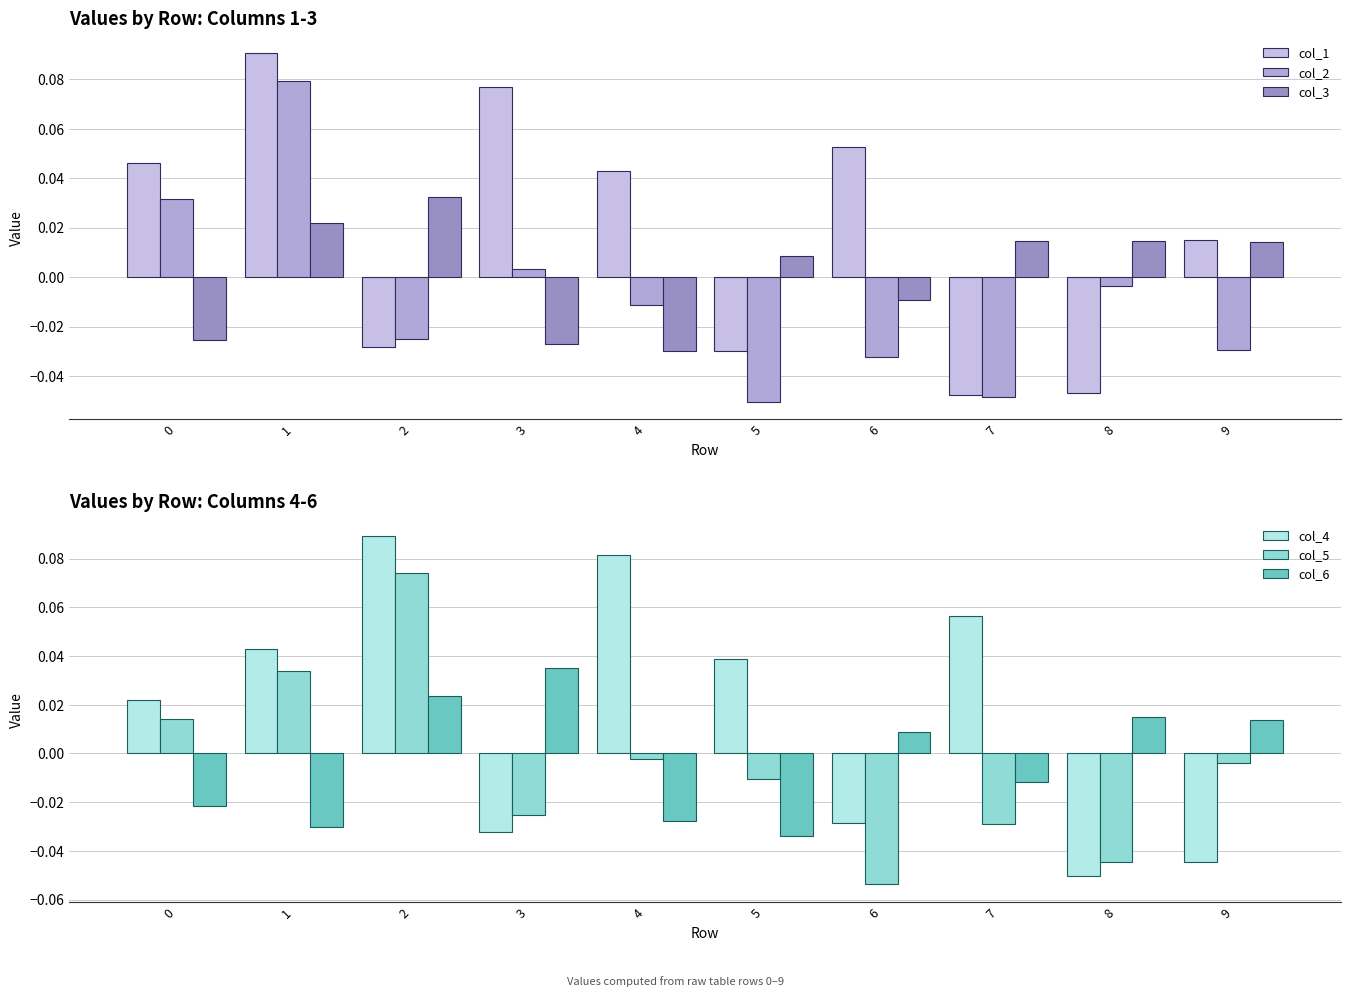

How many col_3 values are between 0 and 1?

6